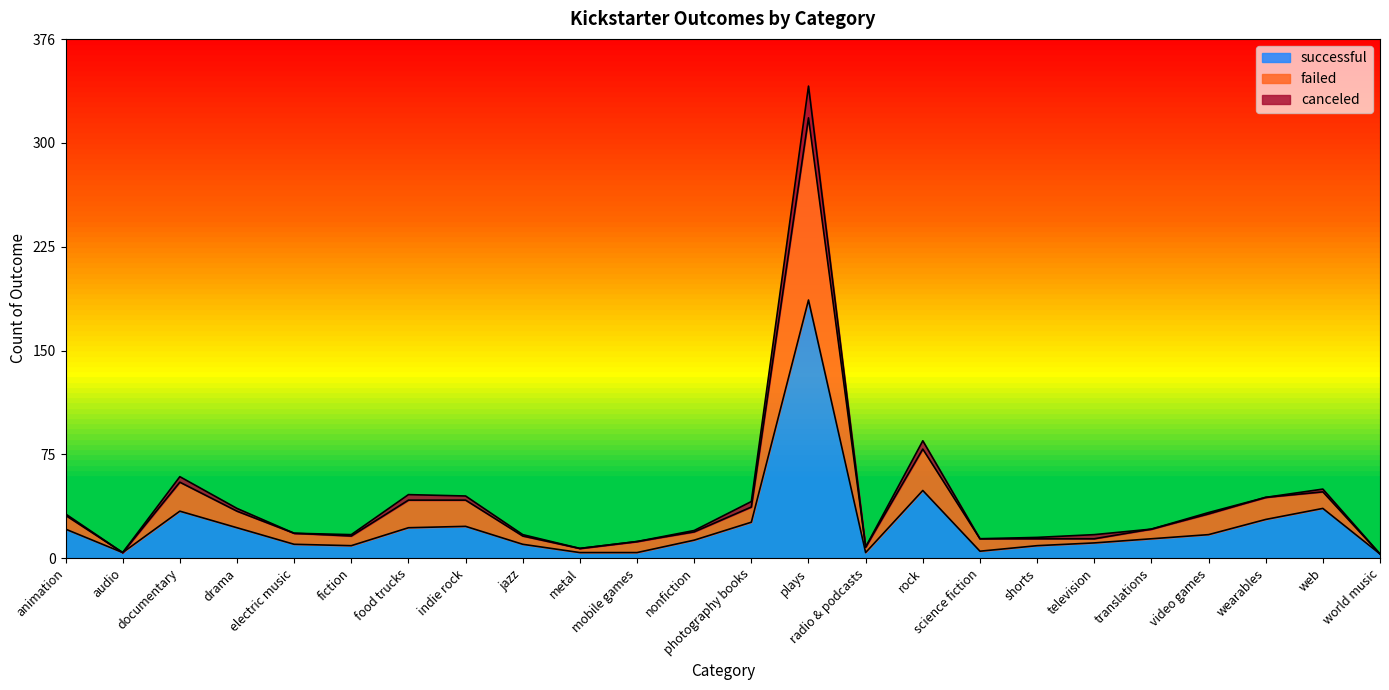

What is the sum of the successful values at shorts and photography books?

35